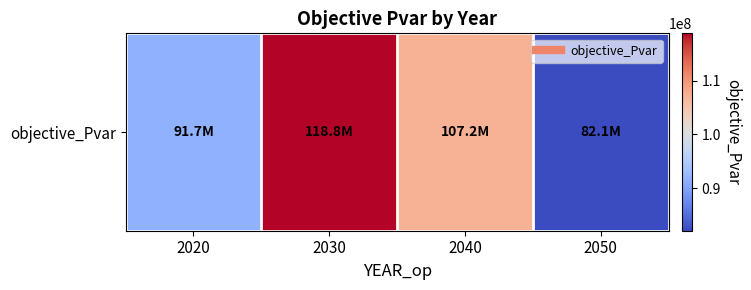

Rank the categories by value from lowest to highest.

2050, 2020, 2040, 2030